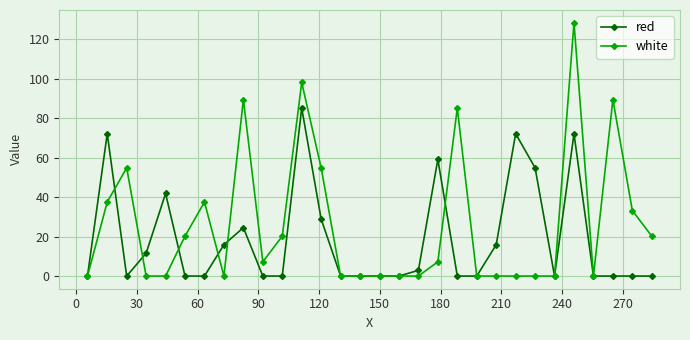

Rank the series by their average value, from lowest to highest.

red, white